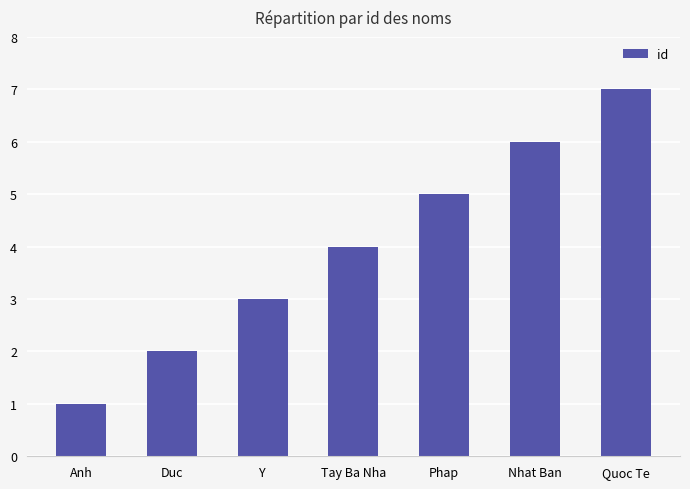

Which label corresponds to the smallest value in the chart?

Anh